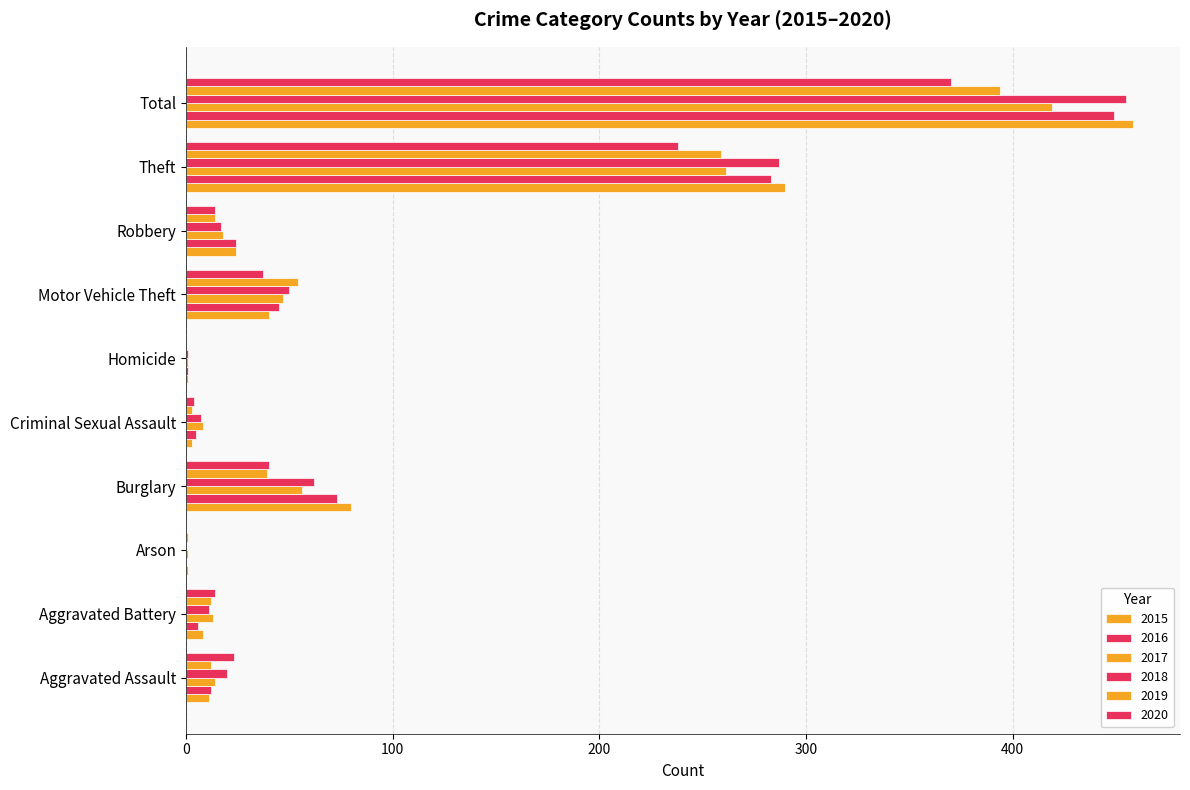

What is the sum of the 2019 values at Total and Arson?

395